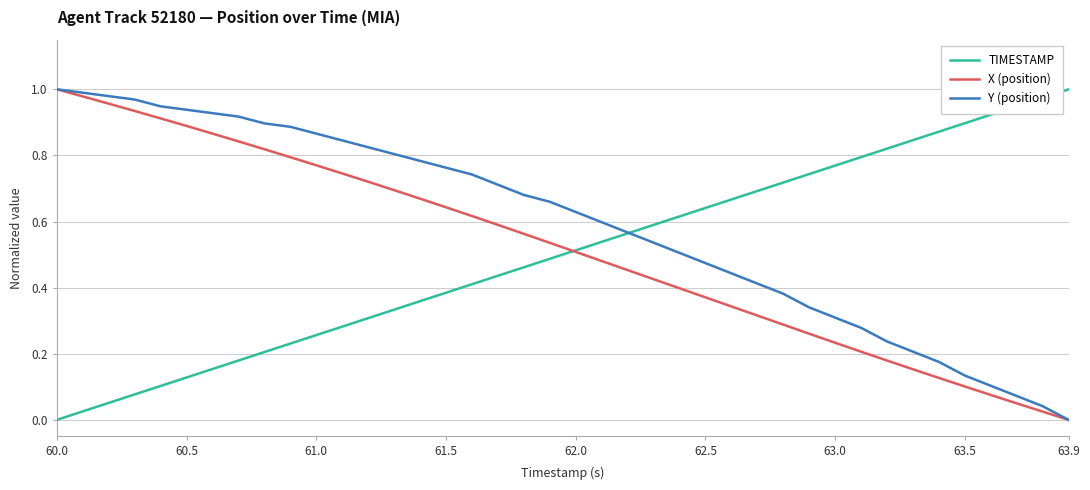

How many values in X (position) are above zero?

39